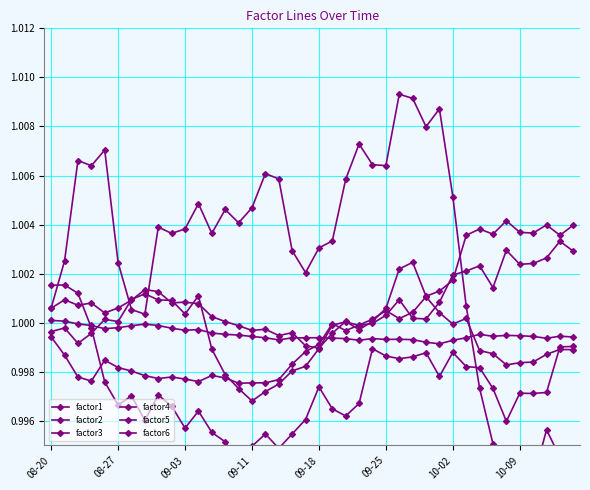

What is the average value of the factor4 series?

1.0